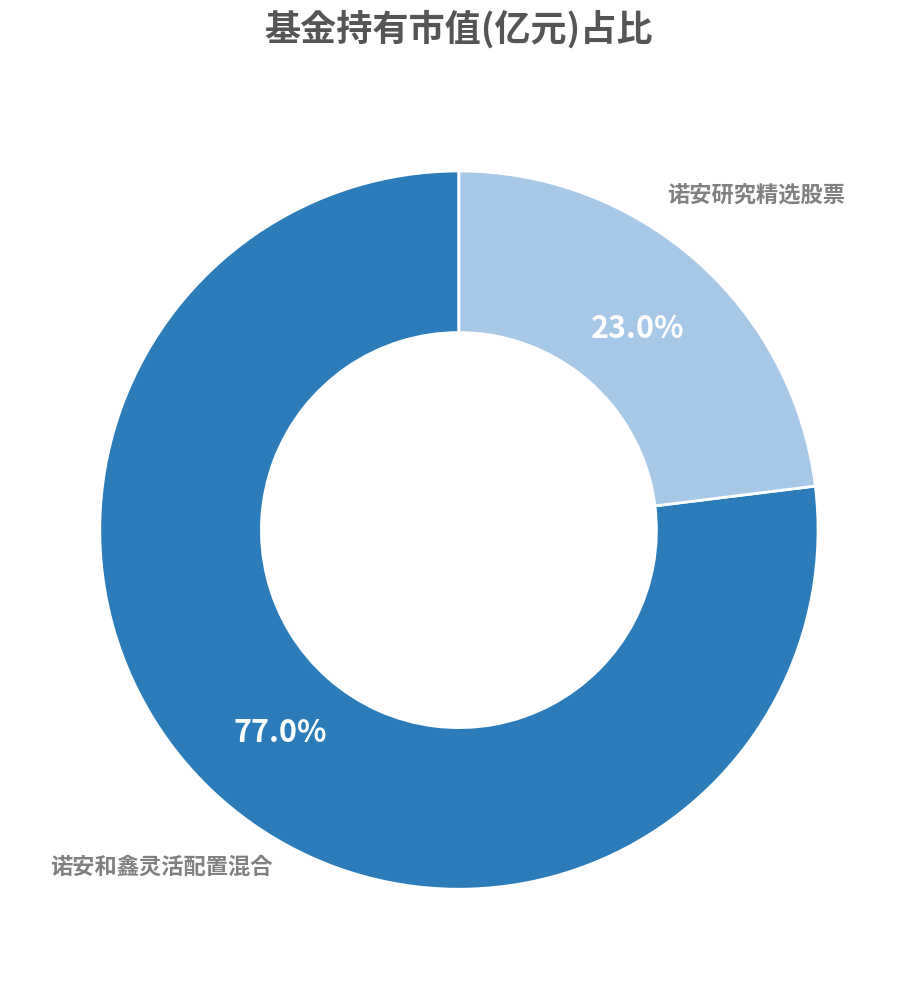

Is there any slice that represents more than half of the pie?

Yes